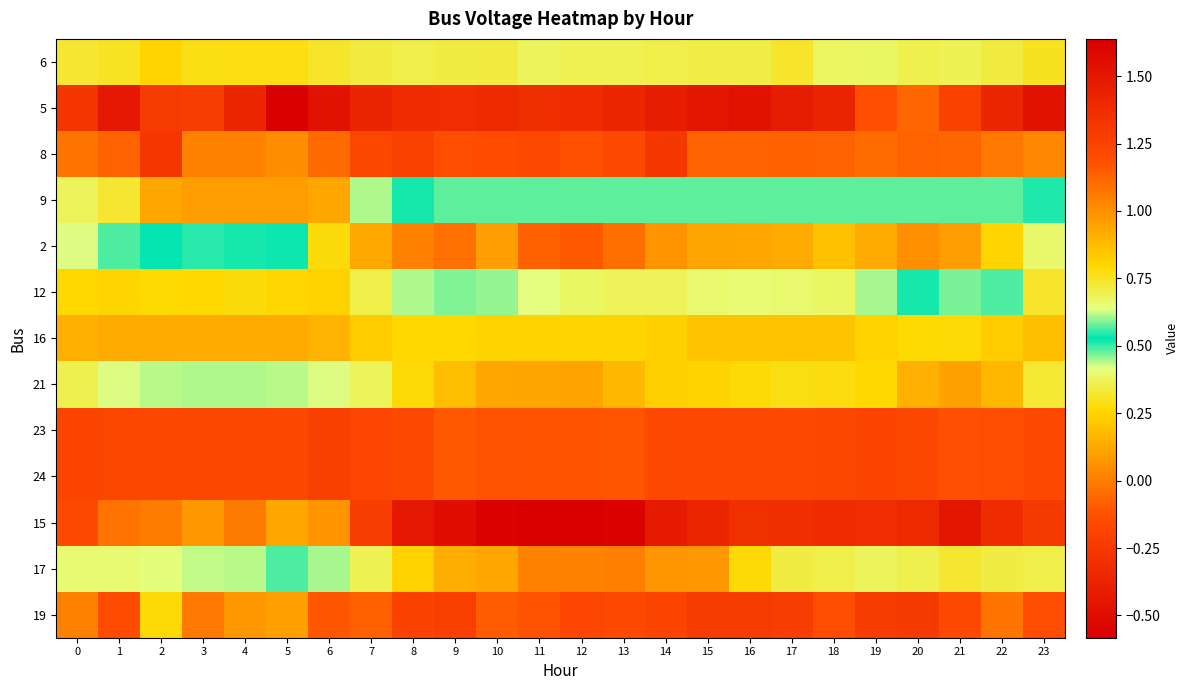

Reading left to right, list all the values displayed in this chart.

6: 0=0.3	1=0.3	2=0.3	3=0.3	4=0.3	5=0.3	6=0.3	7=0.3	8=0.4	9=0.3	10=0.3	11=0.4	12=0.4	13=0.4	14=0.4	15=0.3	16=0.3	17=0.3	18=0.4	19=0.4	20=0.4	21=0.4	22=0.3	23=0.3
5: 0=-0.3	1=-0.4	2=-0.2	3=-0.2	4=-0.3	5=-0.6	6=-0.5	7=-0.4	8=-0.3	9=-0.3	10=-0.3	11=-0.3	12=-0.3	13=-0.4	14=-0.4	15=-0.4	16=-0.5	17=-0.4	18=-0.4	19=-0.1	20=-0.1	21=-0.2	22=-0.4	23=-0.5
8: 0=-0.0	1=-0.1	2=-0.3	3=0.0	4=0.0	5=0.0	6=-0.0	7=-0.2	8=-0.2	9=-0.1	10=-0.1	11=-0.2	12=-0.1	13=-0.1	14=-0.3	15=-0.1	16=-0.1	17=-0.1	18=-0.1	19=-0.0	20=-0.1	21=-0.1	22=-0.0	23=0.0
9: 0=0.4	1=0.3	2=0.1	3=0.1	4=0.1	5=0.1	6=0.1	7=0.4	8=0.5	9=0.6	10=0.6	11=0.6	12=0.6	13=0.6	14=0.6	15=0.6	16=0.6	17=0.6	18=0.6	19=0.6	20=0.6	21=0.6	22=0.6	23=0.5
2: 0=0.6	1=0.6	2=0.5	3=0.5	4=0.5	5=0.5	6=0.8	7=0.9	8=1.0	9=1.1	10=1.0	11=1.1	12=1.2	13=1.1	14=1.0	15=0.9	16=0.9	17=0.9	18=0.9	19=0.9	20=1.0	21=1.0	22=0.8	23=0.7
12: 0=0.3	1=0.3	2=0.3	3=0.3	4=0.3	5=0.3	6=0.2	7=0.4	8=0.4	9=0.5	10=0.5	11=0.4	12=0.4	13=0.4	14=0.4	15=0.4	16=0.4	17=0.4	18=0.4	19=0.4	20=0.5	21=0.6	22=0.5	23=0.3
16: 0=0.2	1=0.1	2=0.1	3=0.1	4=0.1	5=0.1	6=0.2	7=0.2	8=0.3	9=0.3	10=0.2	11=0.2	12=0.3	13=0.3	14=0.2	15=0.2	16=0.2	17=0.2	18=0.2	19=0.2	20=0.3	21=0.3	22=0.2	23=0.2
21: 0=0.7	1=0.6	2=0.6	3=0.6	4=0.6	5=0.6	6=0.6	7=0.7	8=0.8	9=0.9	10=0.9	11=0.9	12=0.9	13=0.9	14=0.8	15=0.8	16=0.8	17=0.8	18=0.8	19=0.8	20=0.9	21=1.0	22=0.9	23=0.7
23: 0=-0.2	1=-0.2	2=-0.2	3=-0.2	4=-0.2	5=-0.2	6=-0.2	7=-0.2	8=-0.1	9=-0.1	10=-0.1	11=-0.1	12=-0.1	13=-0.1	14=-0.2	15=-0.2	16=-0.2	17=-0.2	18=-0.2	19=-0.2	20=-0.2	21=-0.1	22=-0.1	23=-0.2
24: 0=-0.2	1=-0.2	2=-0.2	3=-0.2	4=-0.2	5=-0.2	6=-0.2	7=-0.2	8=-0.1	9=-0.1	10=-0.1	11=-0.1	12=-0.1	13=-0.1	14=-0.2	15=-0.2	16=-0.2	17=-0.2	18=-0.2	19=-0.2	20=-0.2	21=-0.1	22=-0.1	23=-0.2
15: 0=1.2	1=1.1	2=1.1	3=1.0	4=1.1	5=0.9	6=1.0	7=1.3	8=1.5	9=1.5	10=1.6	11=1.6	12=1.6	13=1.6	14=1.5	15=1.4	16=1.4	17=1.4	18=1.4	19=1.4	20=1.4	21=1.5	22=1.4	23=1.3
17: 0=0.7	1=0.7	2=0.6	3=0.6	4=0.6	5=0.5	6=0.4	7=0.7	8=0.8	9=0.9	10=0.9	11=1.0	12=1.0	13=1.0	14=1.0	15=1.0	16=0.8	17=0.7	18=0.7	19=0.7	20=0.7	21=0.7	22=0.7	23=0.7
19: 0=1.0	1=1.2	2=0.8	3=1.1	4=1.0	5=1.0	6=1.2	7=1.1	8=1.2	9=1.3	10=1.1	11=1.2	12=1.2	13=1.2	14=1.2	15=1.3	16=1.3	17=1.3	18=1.2	19=1.3	20=1.3	21=1.2	22=1.1	23=1.2